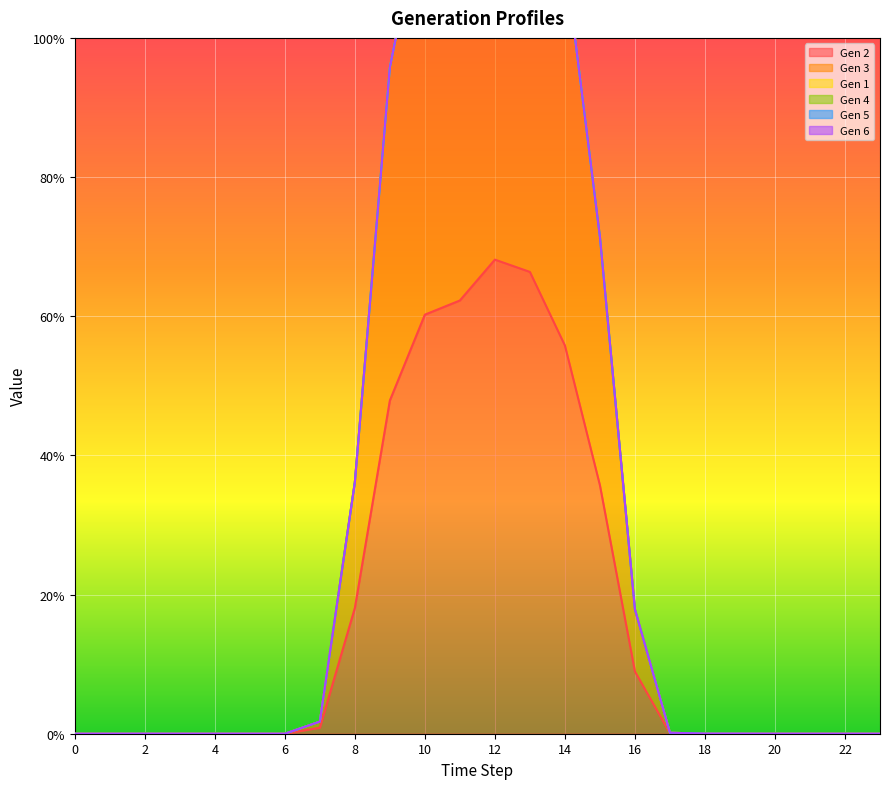

At which category is the sum across all series the highest?

12